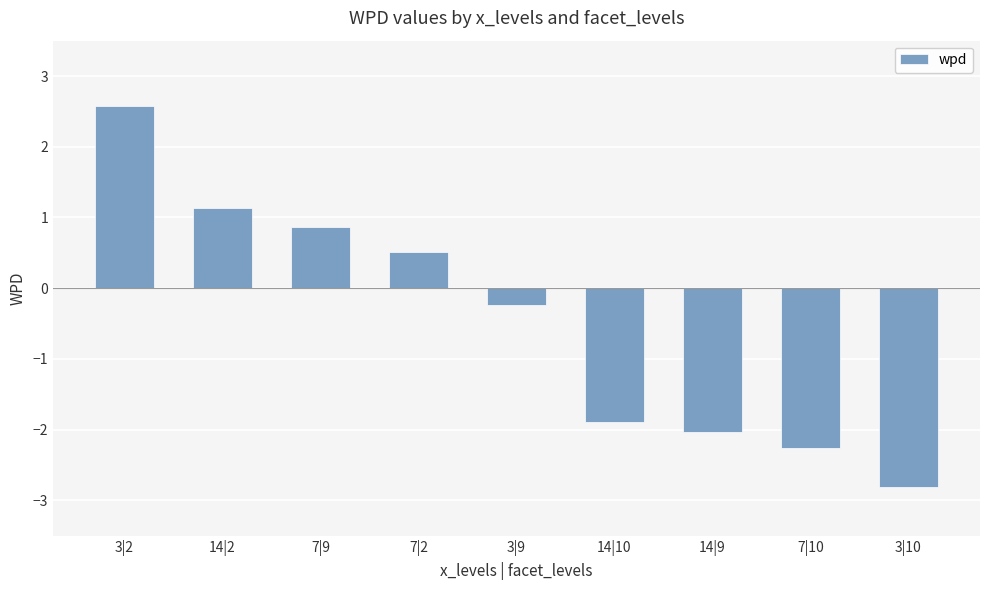

Which has a higher value, 3|10 or 14|10?

14|10